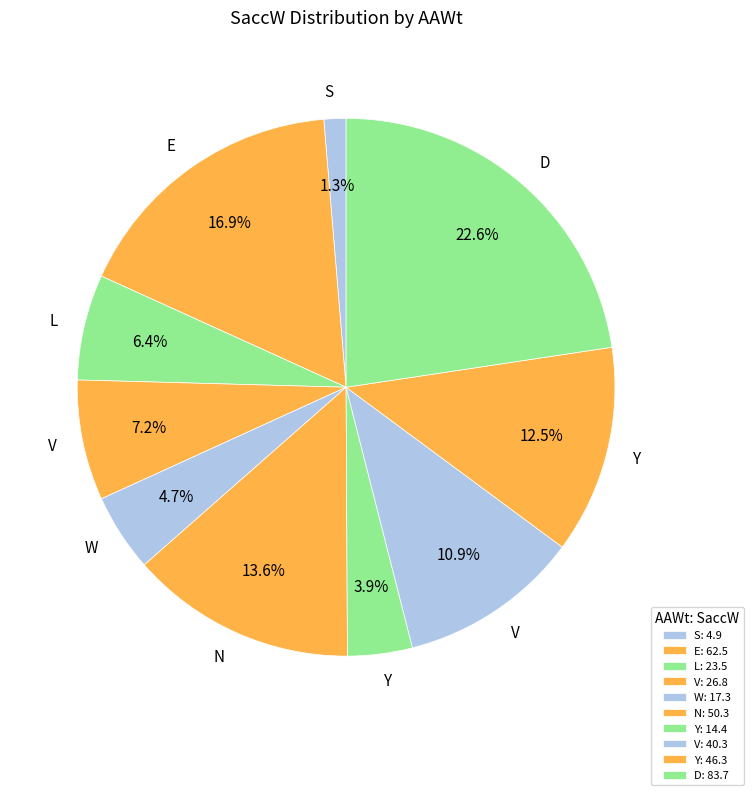

How many slices are in this pie chart?

10